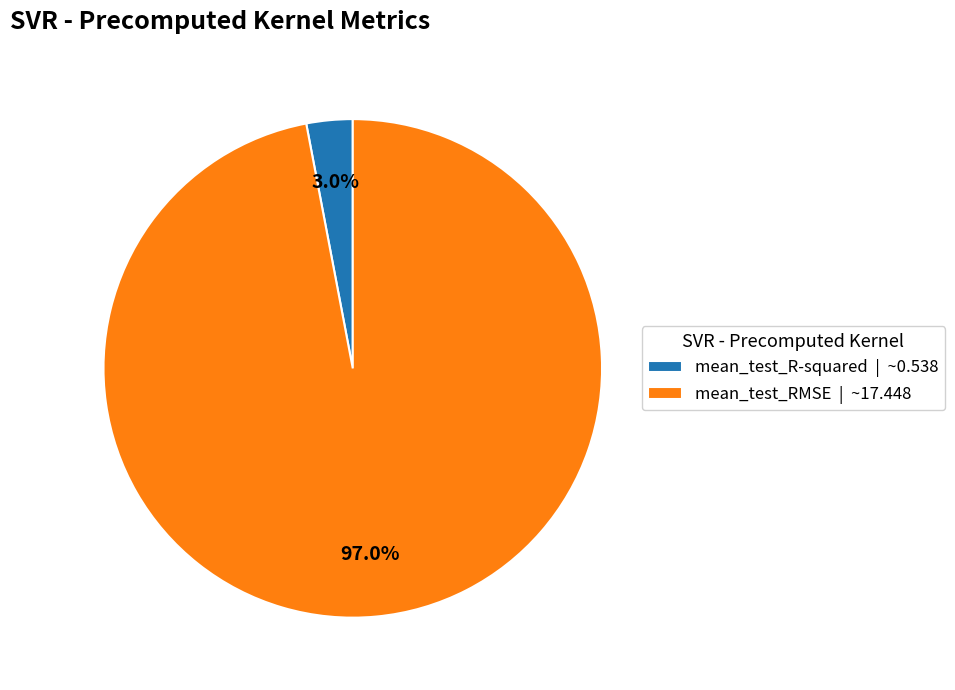

What percentage is the mean_test_R-squared slice, to the nearest percent?

3%